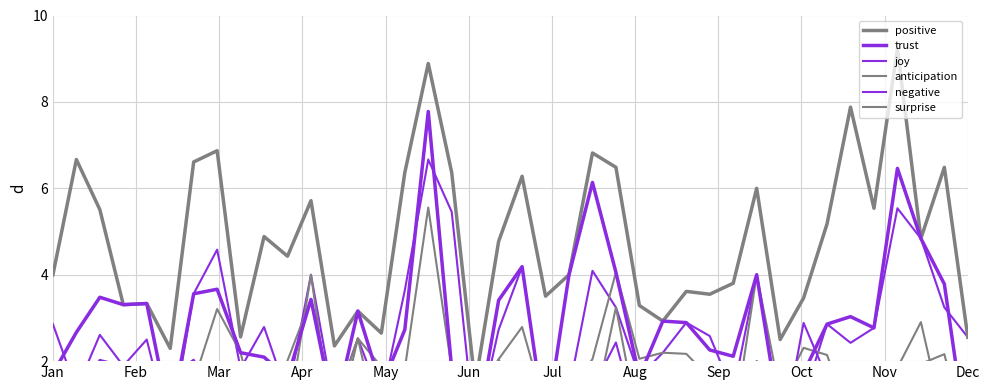

What is the average value of the joy series?

2.7